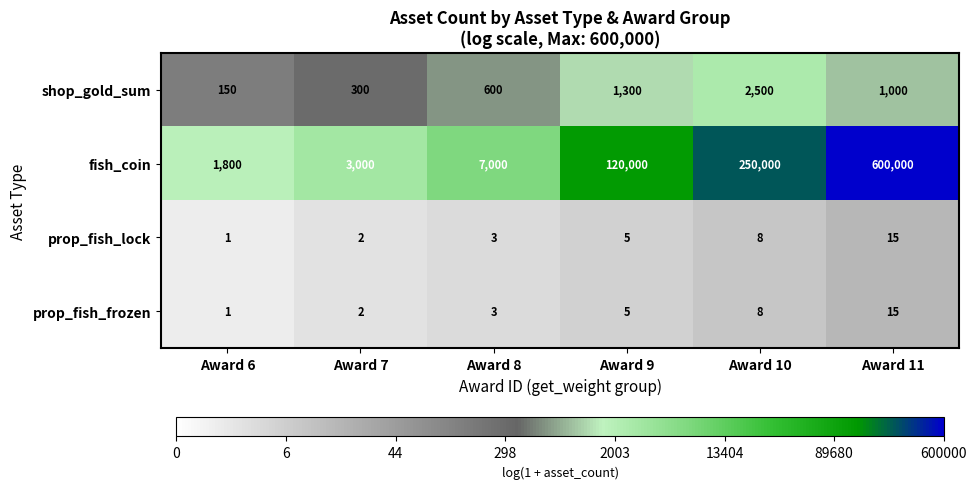

What is the highest value of the shop_gold_sum series?

2500